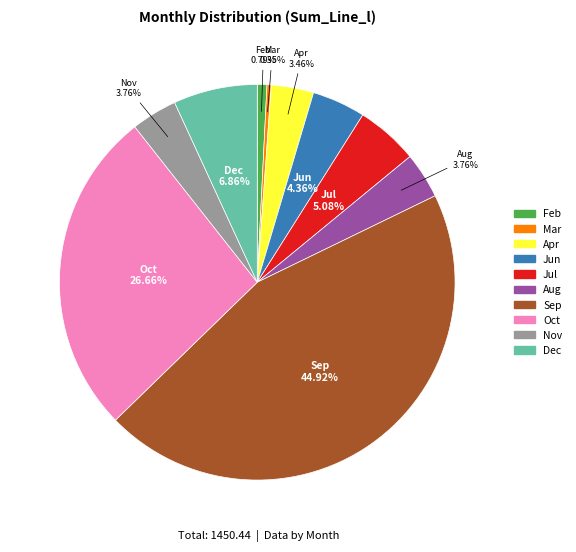

True or false: Feb accounts for 11% of the total.

False